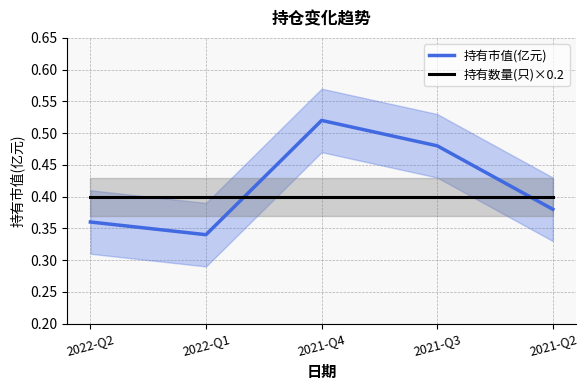

What are all the series names shown in the legend?

持有市值(亿元), 持有数量(只)×0.2